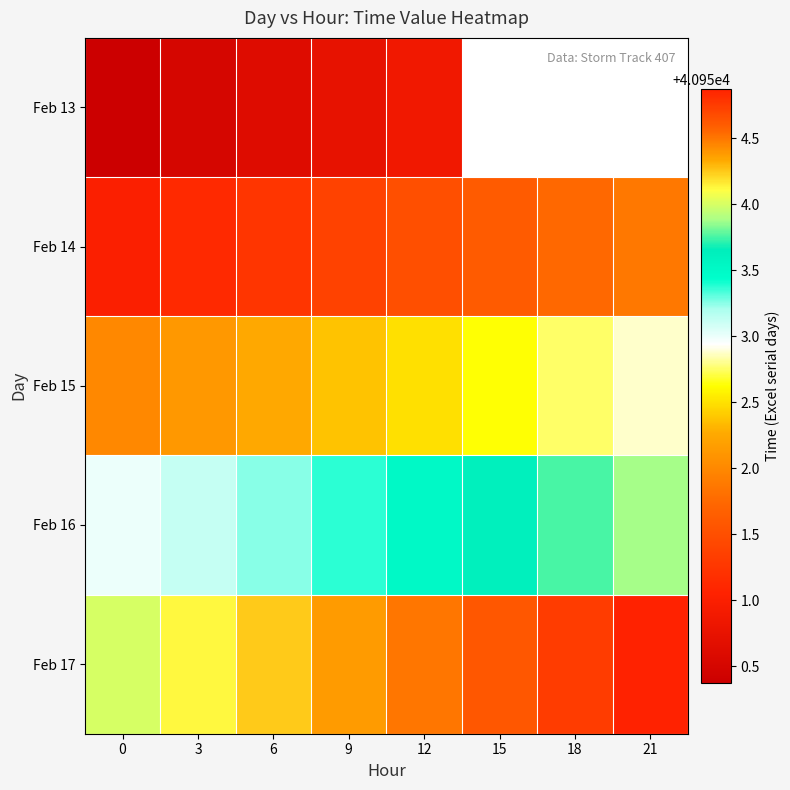

How many Feb 16 values are between 40953 and 40954?

8